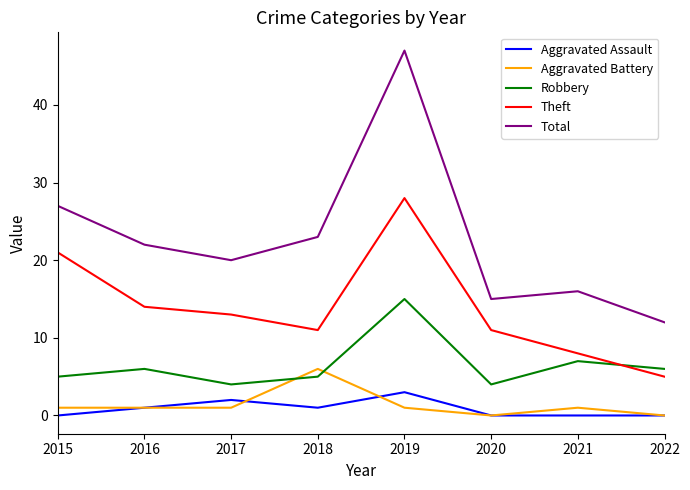

True or false: Aggravated Battery and Theft cross at least once.

False